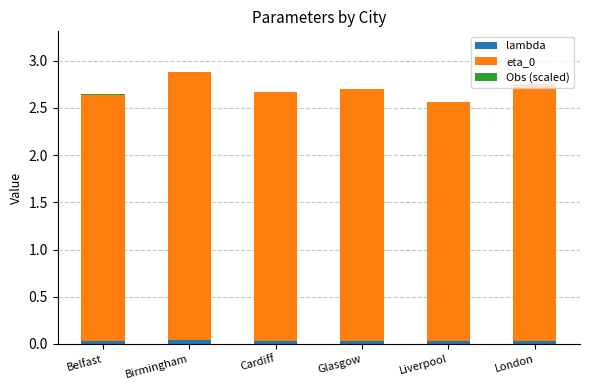

True or false: lambda has a value of 0.0 at Birmingham.

True